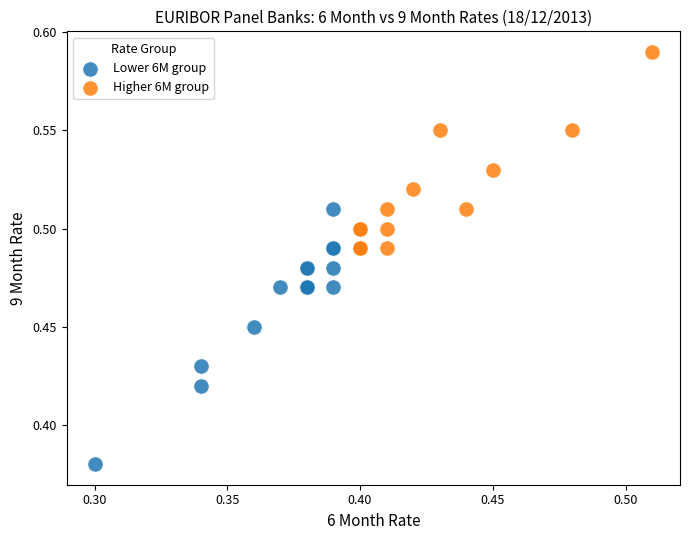

Which series contains the highest Y value?

Higher 6M group